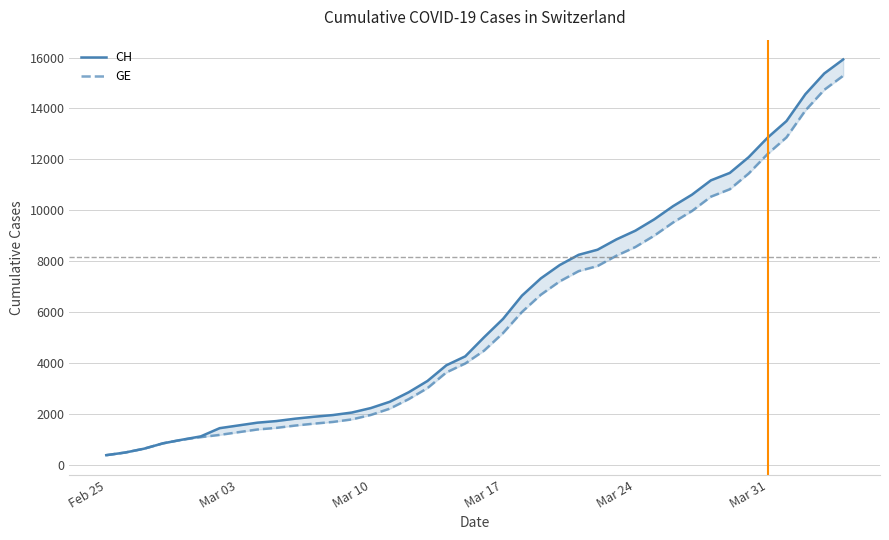

True or false: GE has more than 1 interior local peaks.

False